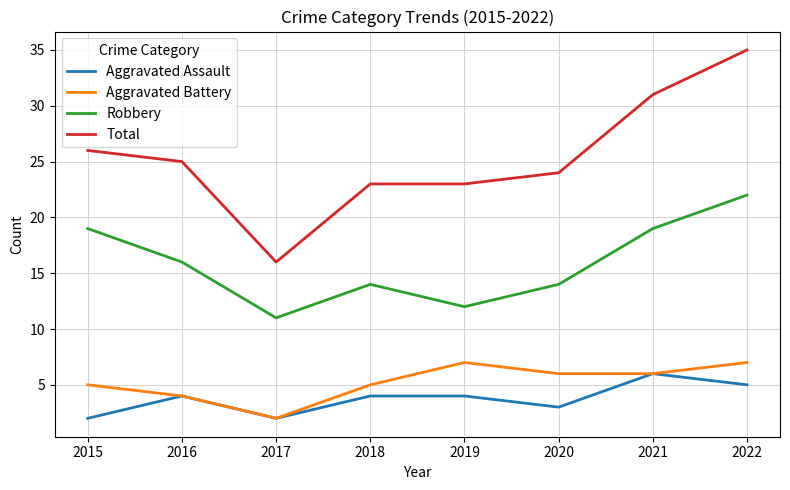

How many lines are shown in the chart?

4